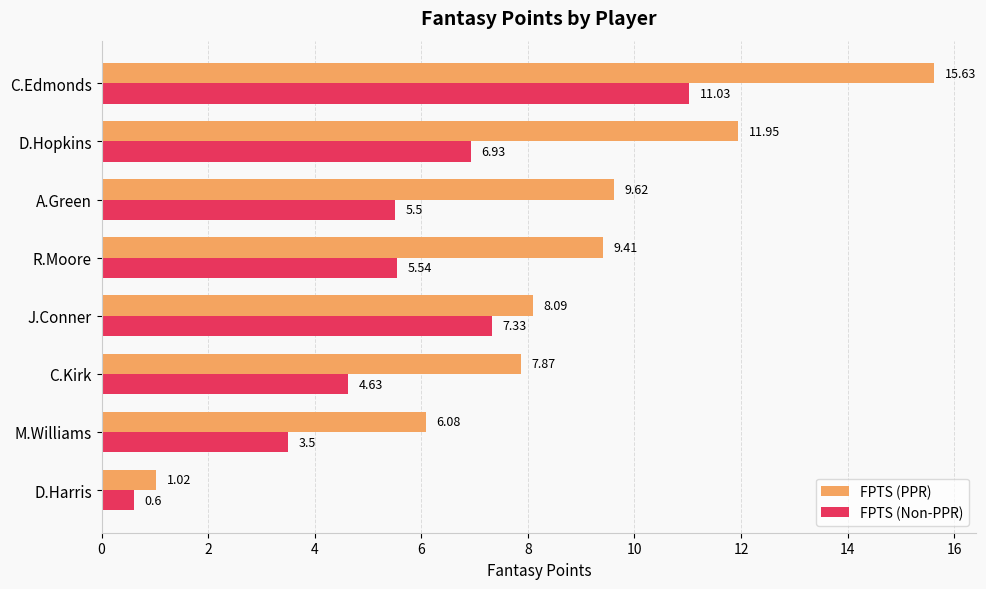

What is the spread (max minus min) of values at M.Williams?

2.6